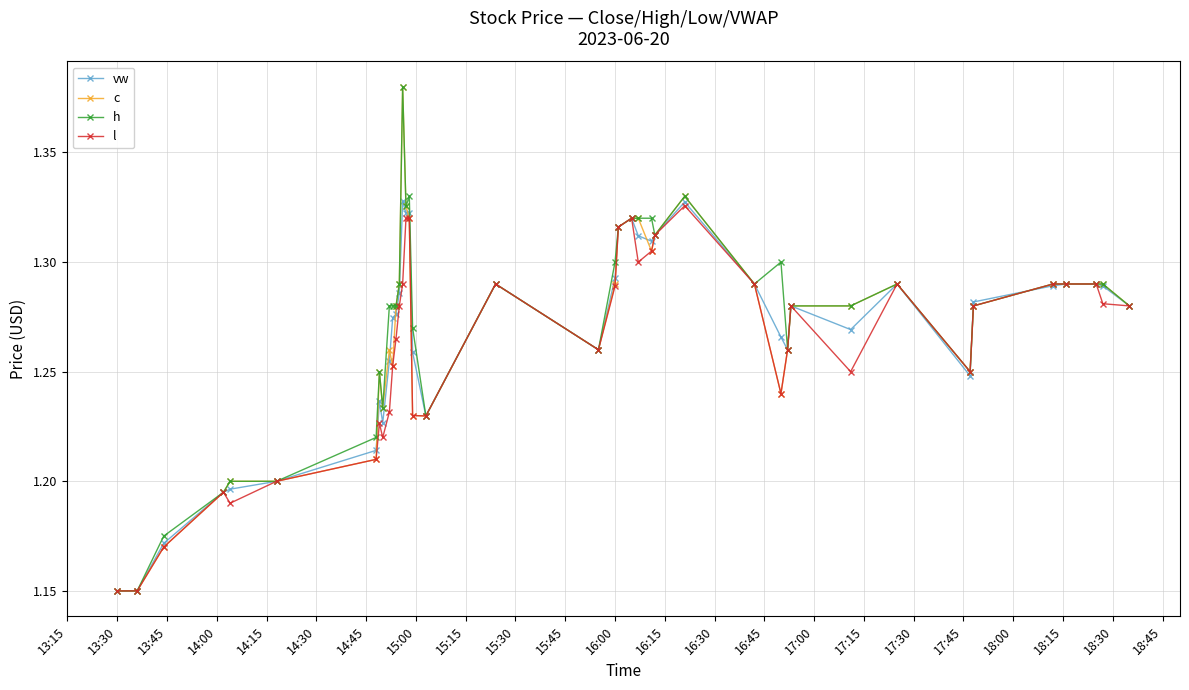

How many l values are between 1 and 2?

40